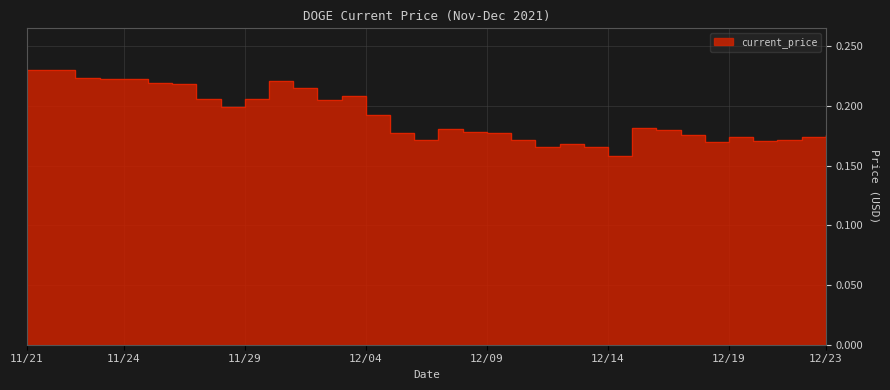

What is the value of the 23rd point from the left?

0.2